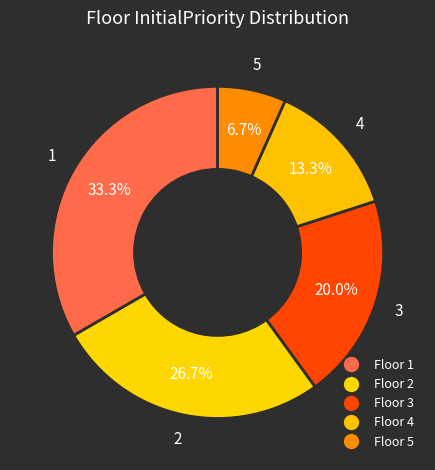

How many slices are in this pie chart?

5